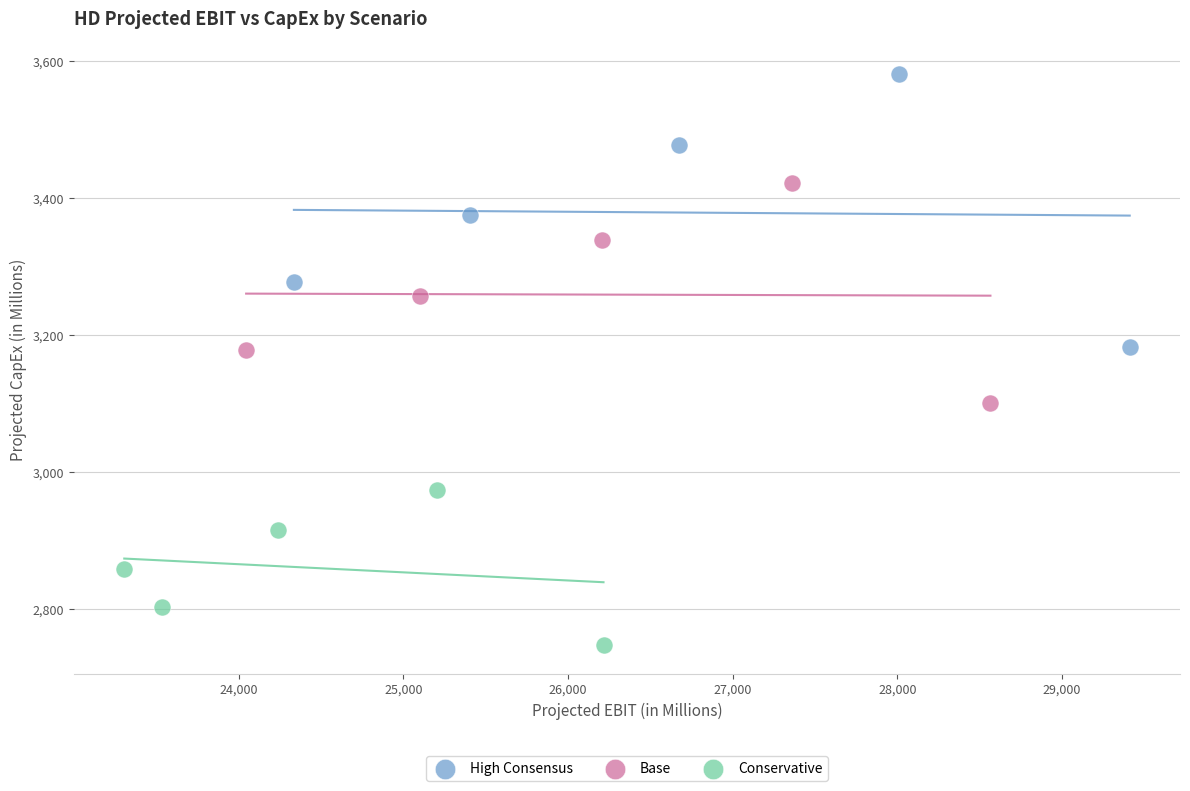

Which series reaches the minimum Y coordinate?

Conservative